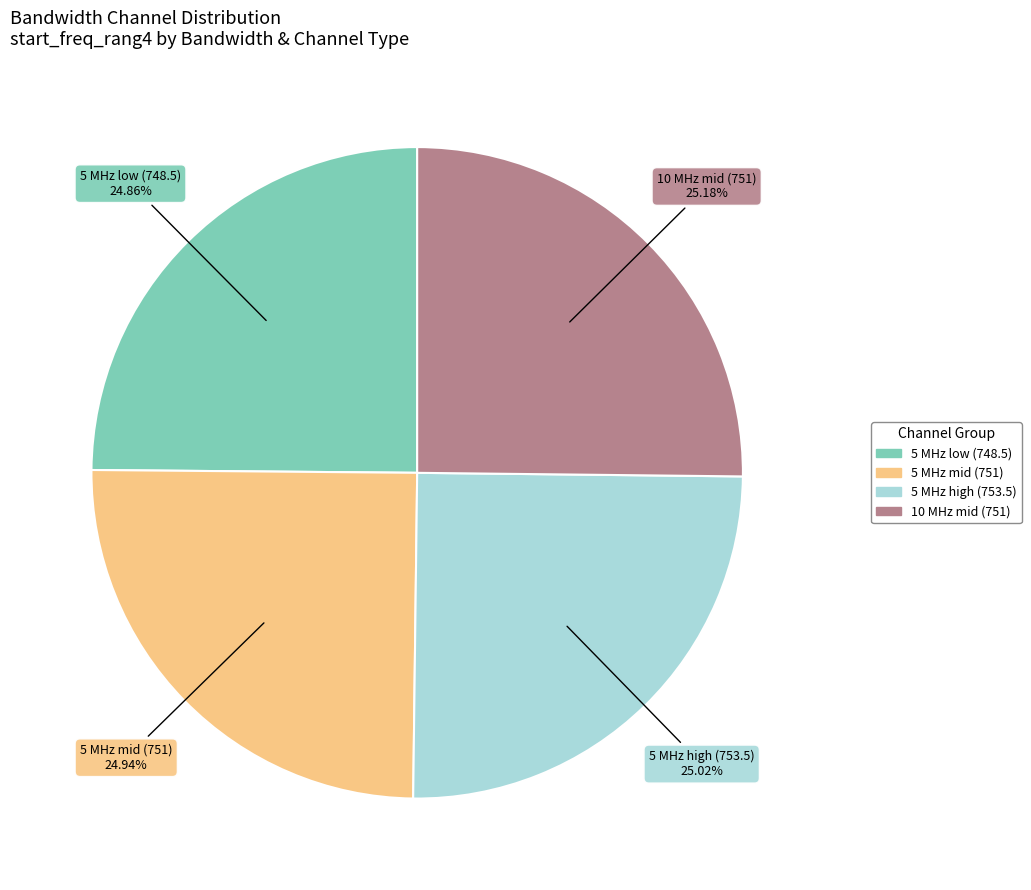

Does 5 MHz high (753.5) represent more than half of the total?

No